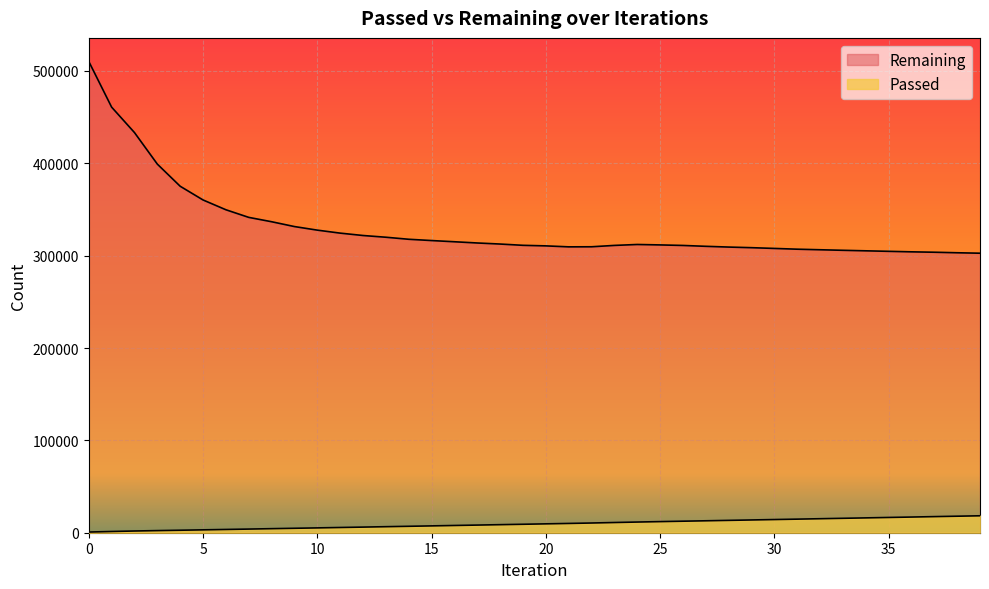

Rank the categories by Remaining value from lowest to highest.

39, 38, 37, 36, 35, 34, 33, 32, 31, 30, 29, 28, 21, 22, 27, 20, 26, 23, 19, 25, 24, 18, 17, 16, 15, 14, 13, 12, 11, 10, 9, 8, 7, 6, 5, 4, 3, 2, 1, 0